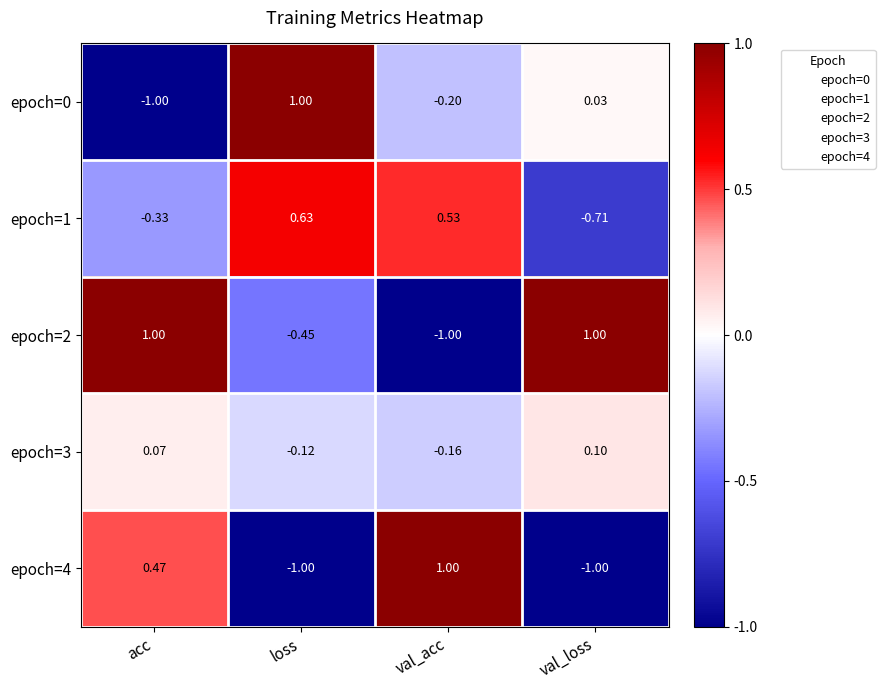

At which label is epoch=4 closest to 0?

acc